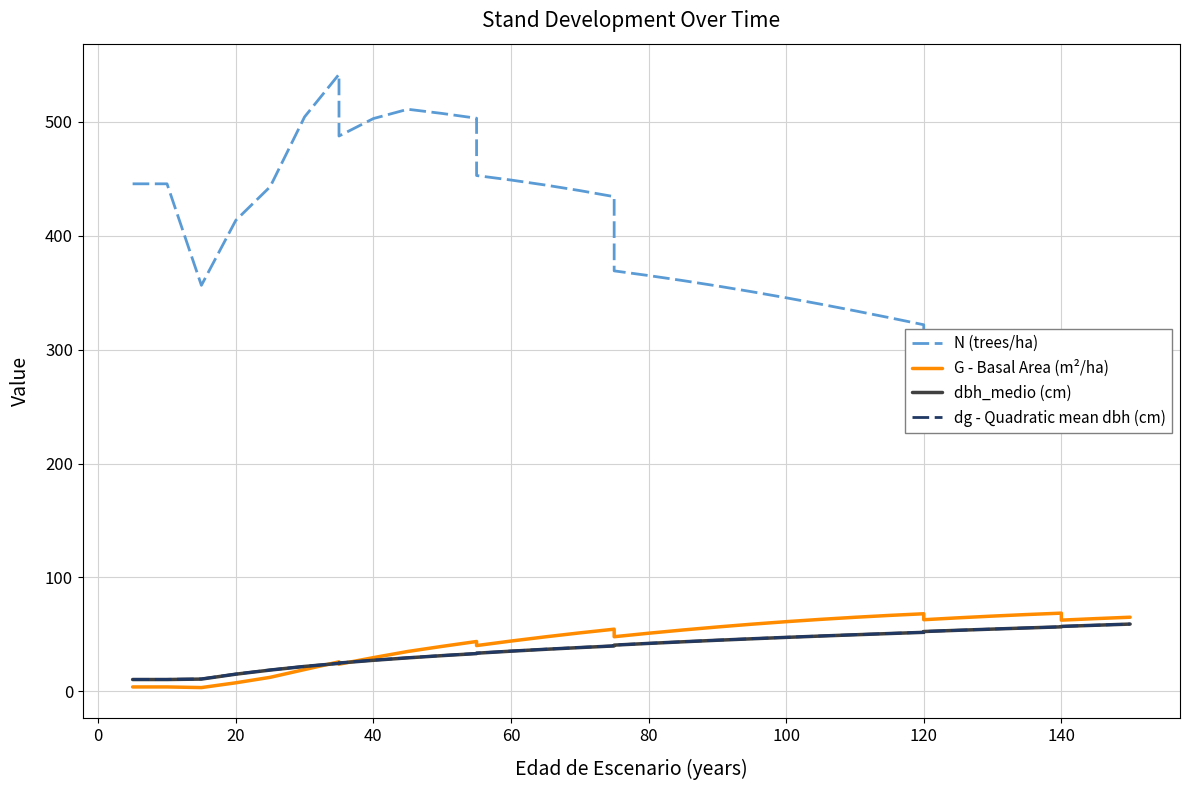

Is it true that dbh_medio (cm) equals 8.8 at 10?

False